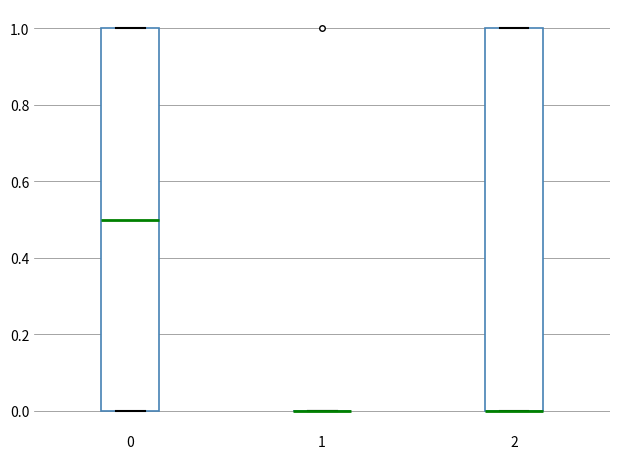

Reading left to right, read every box against the y-axis: the position of its median line, the range the box covers, and the ends of its whiskers. The values are not printed on the chart, so give them approximately, as read against the axis.

0: median 0.5, box 0.0 to 1.0, whiskers 0.0 to 1.0
1: box collapsed to a line at 0.0, whiskers 0.0 to 0.0
2: median 0.0 (drawn on the box's lower edge), box 0.0 to 1.0, whiskers 0.0 to 1.0